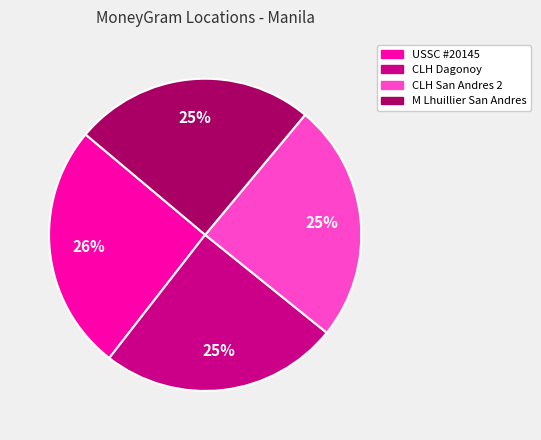

Count the number of slices in the pie.

4